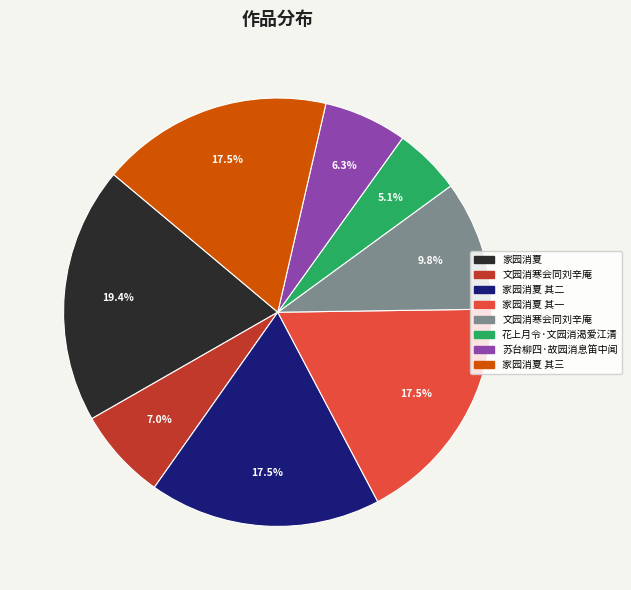

Is there any slice that represents more than half of the pie?

No